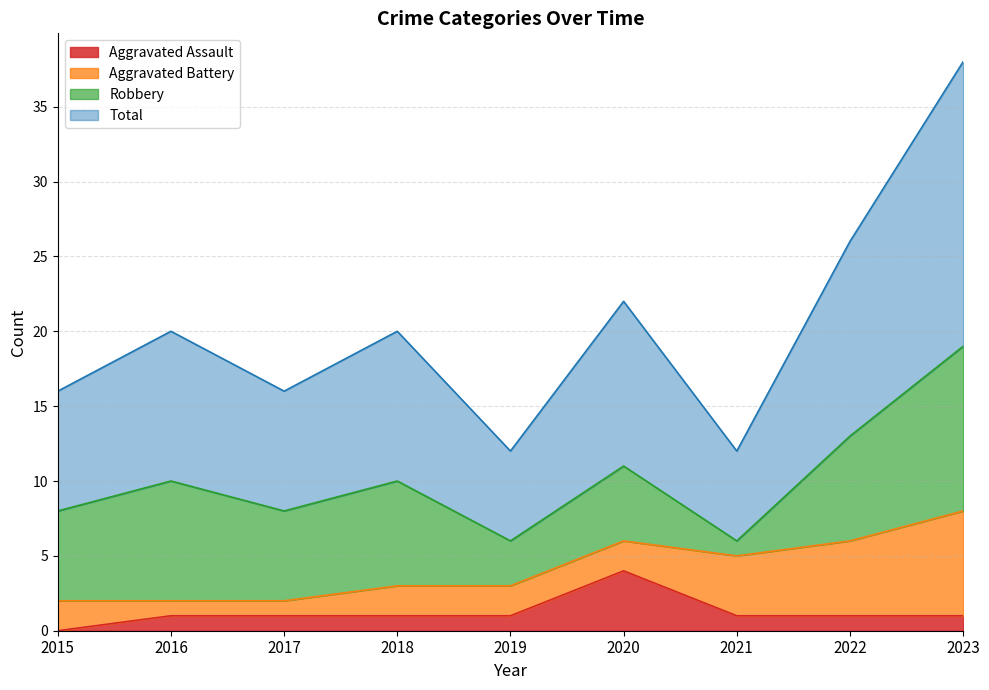

Is the value of Aggravated Assault at 2020 greater than the value of Total at 2021?

No